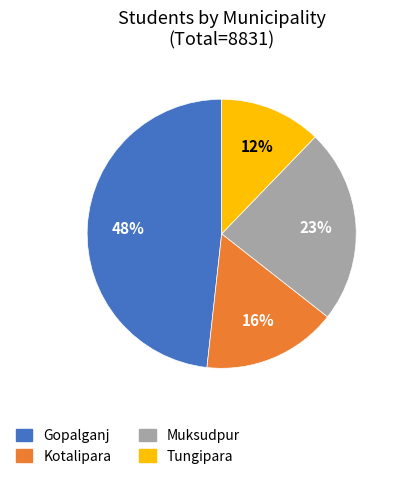

Is the sum of Gopalganj and Kotalipara greater than half?

Yes